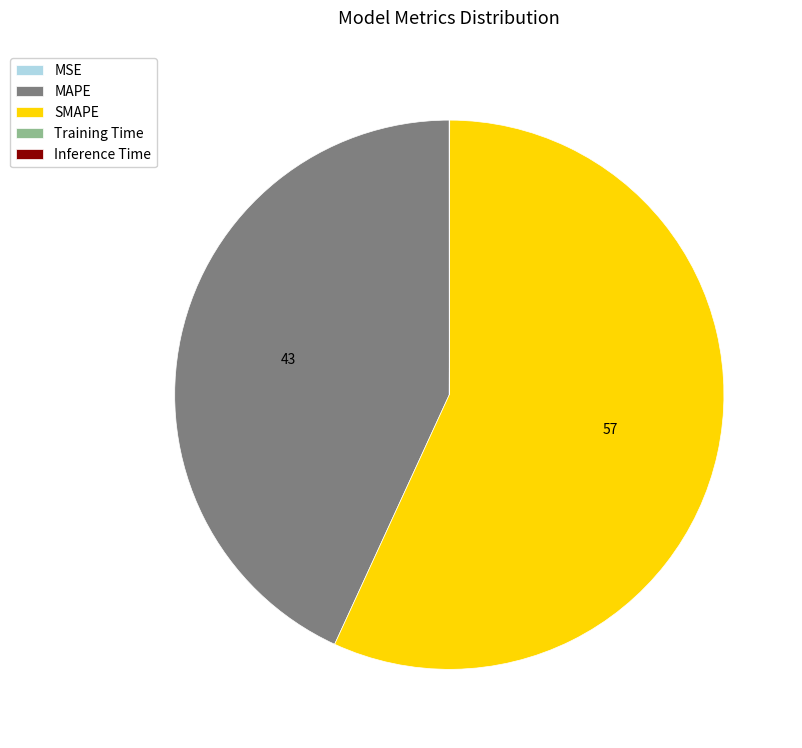

Which slice represents more than half of the pie?

SMAPE